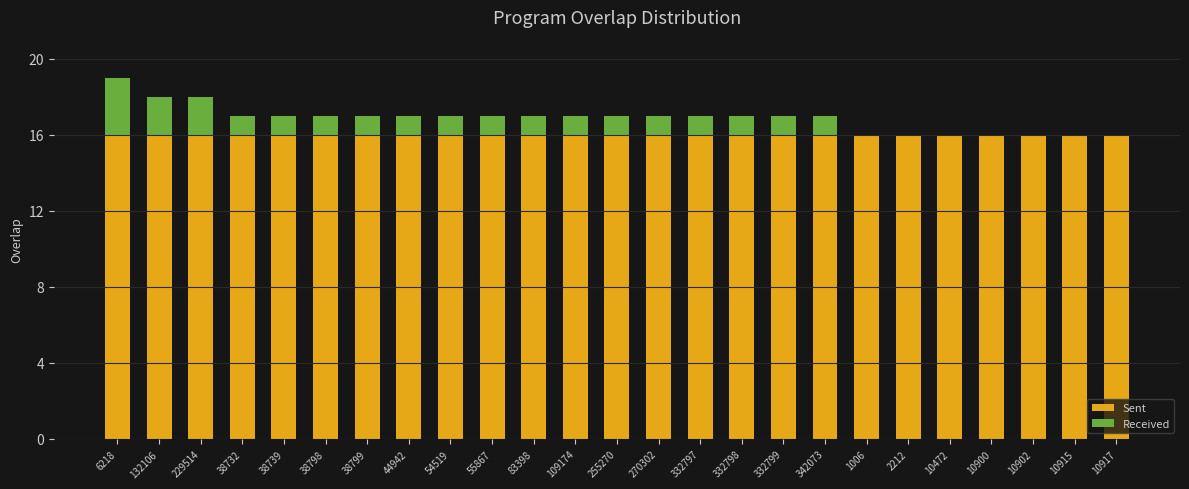

The value of Sent at 44942 is 16. True or false?

True